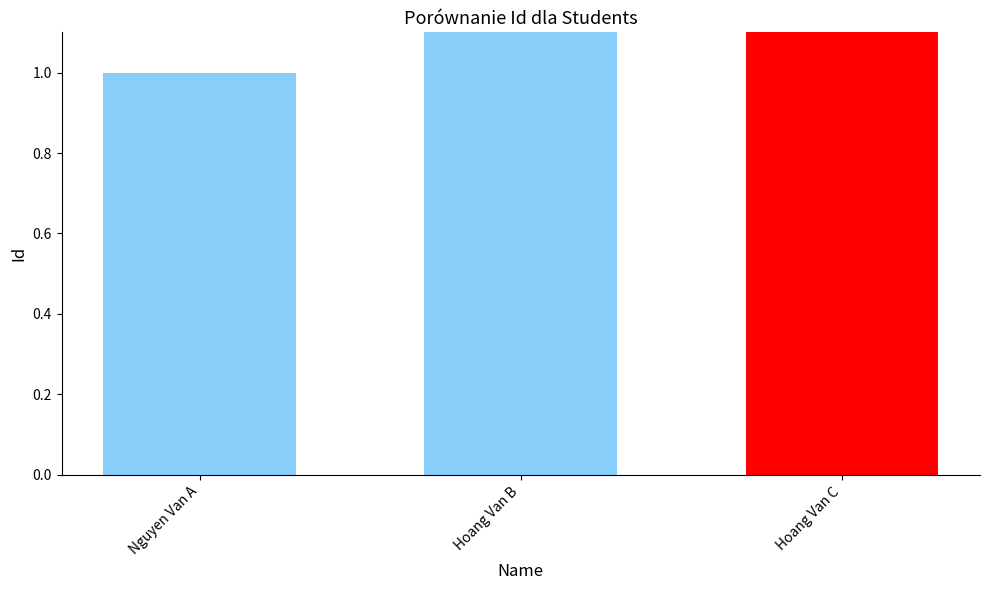

What is the minimum value shown in the chart?

1